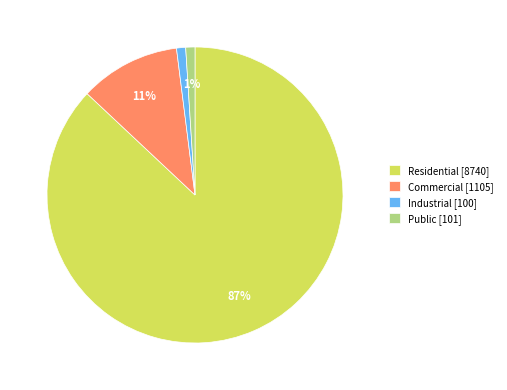

Is Residential [8740] the majority of the pie?

Yes